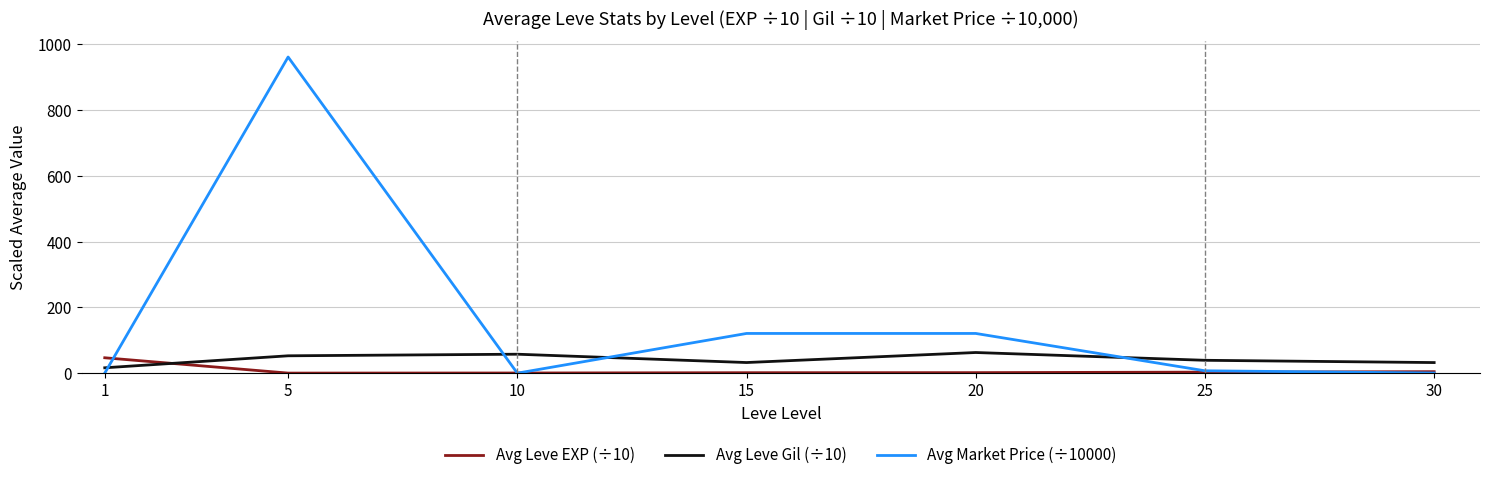

The value of Avg Leve Gil (÷10) at 20 is 62.8. True or false?

True